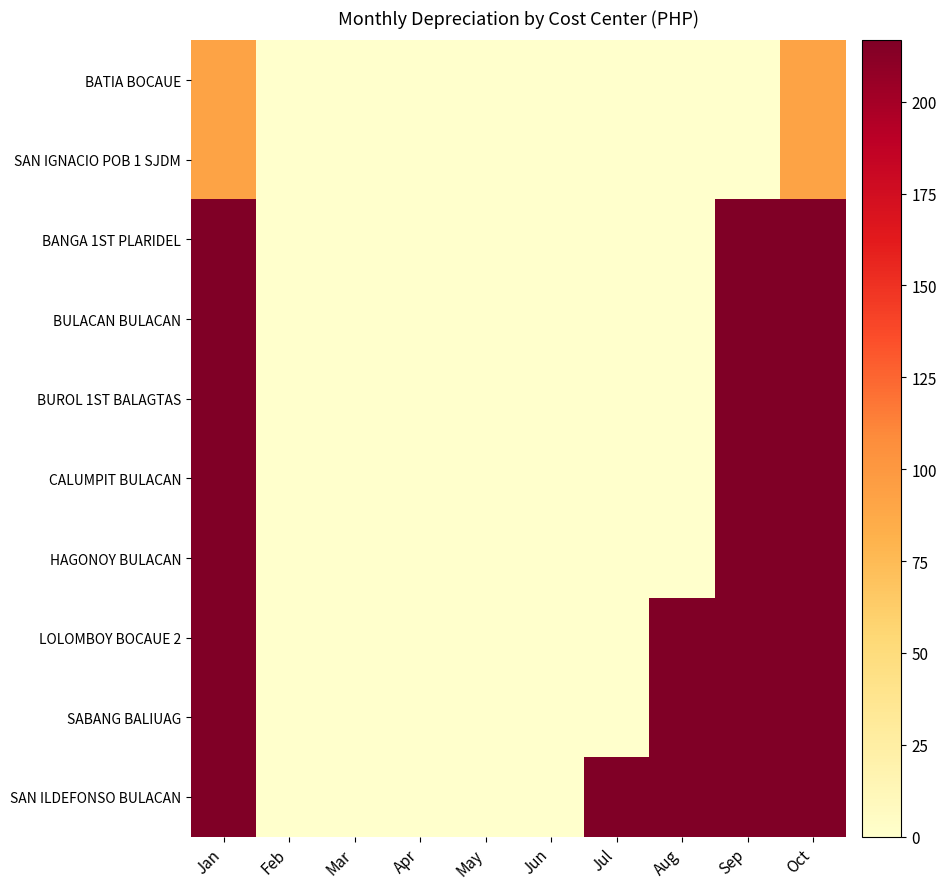

How many categories are shown in the chart?

10